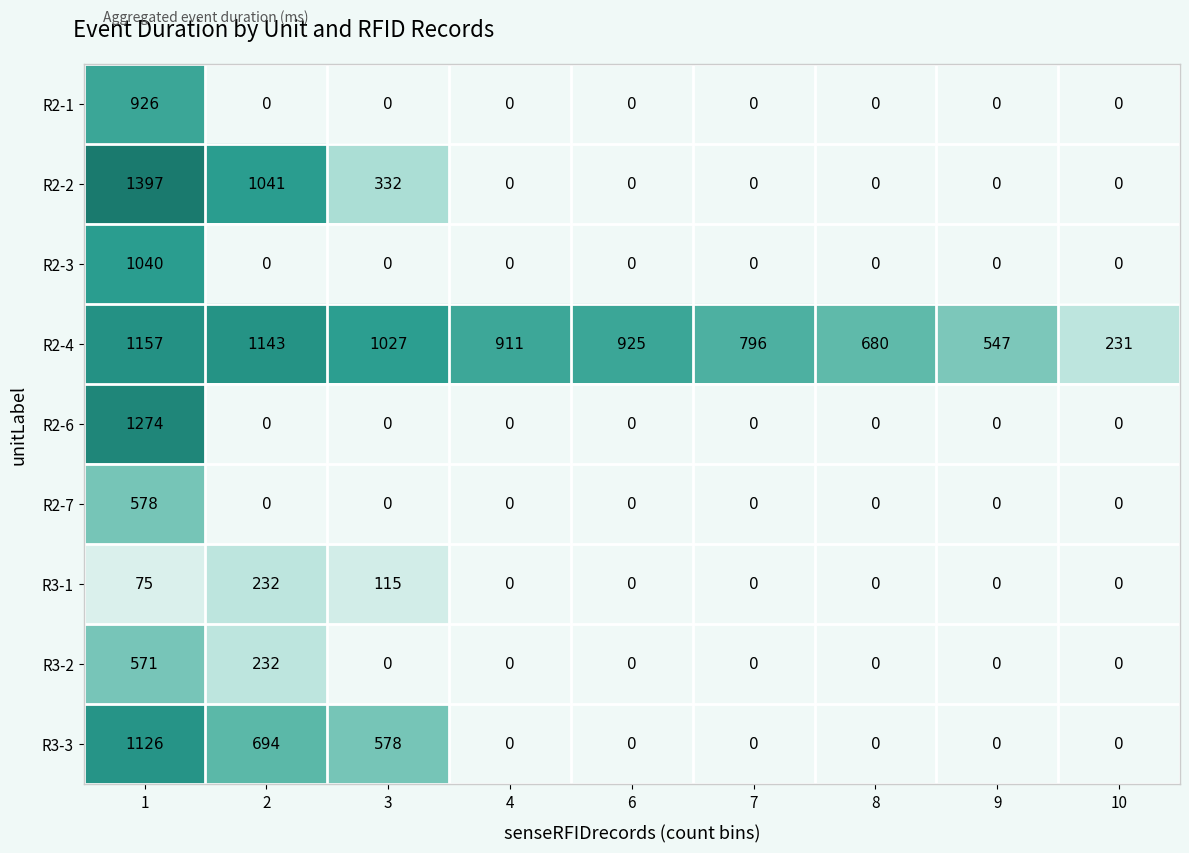

True or false: R2-4 has a value of 1143 at 2.

True